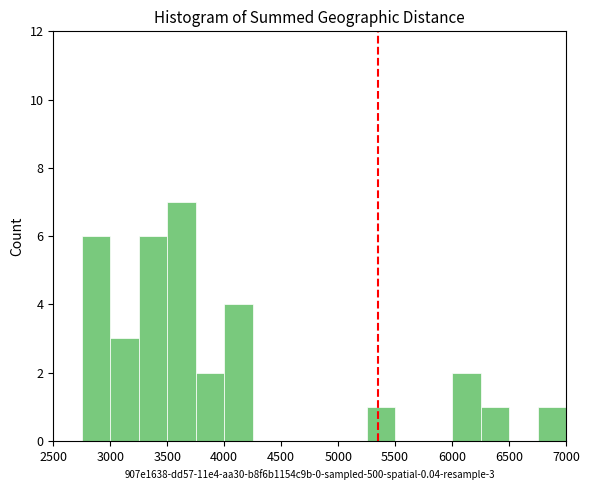

Which range on the x-axis has the tallest bar?

3500 to 3750